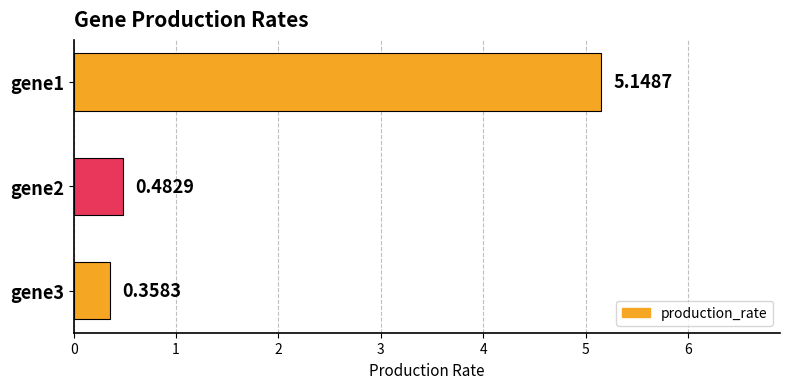

Between gene1 and gene3, which is larger?

gene1